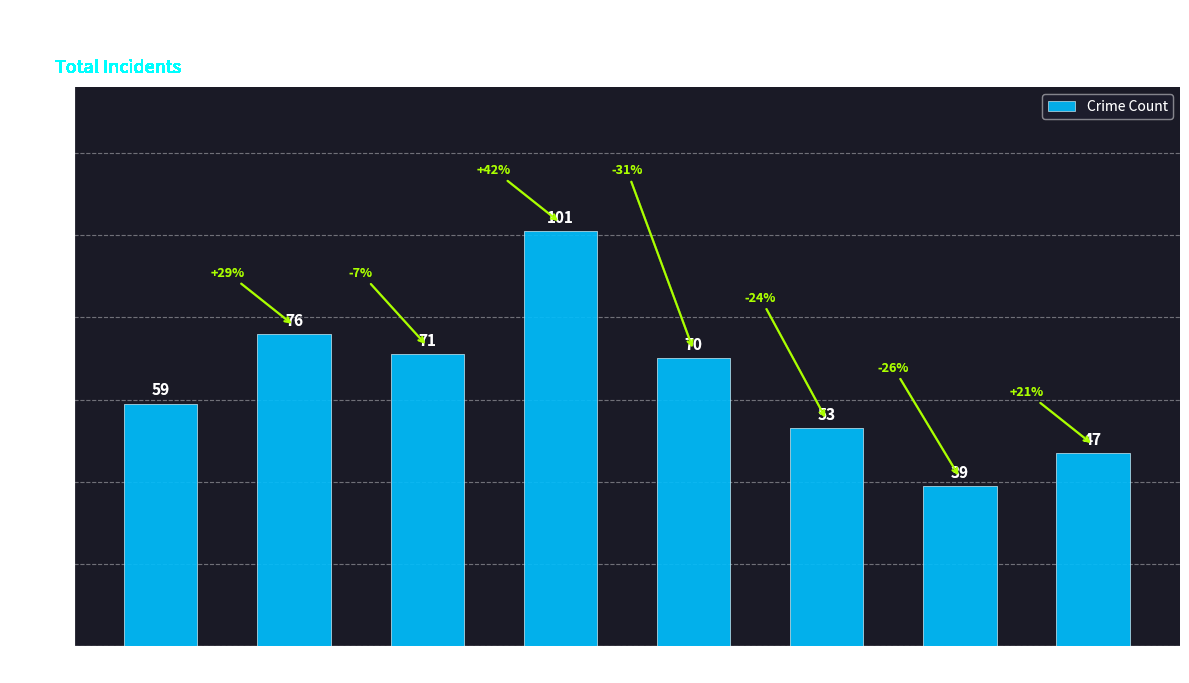

How many bars are there in total?

8